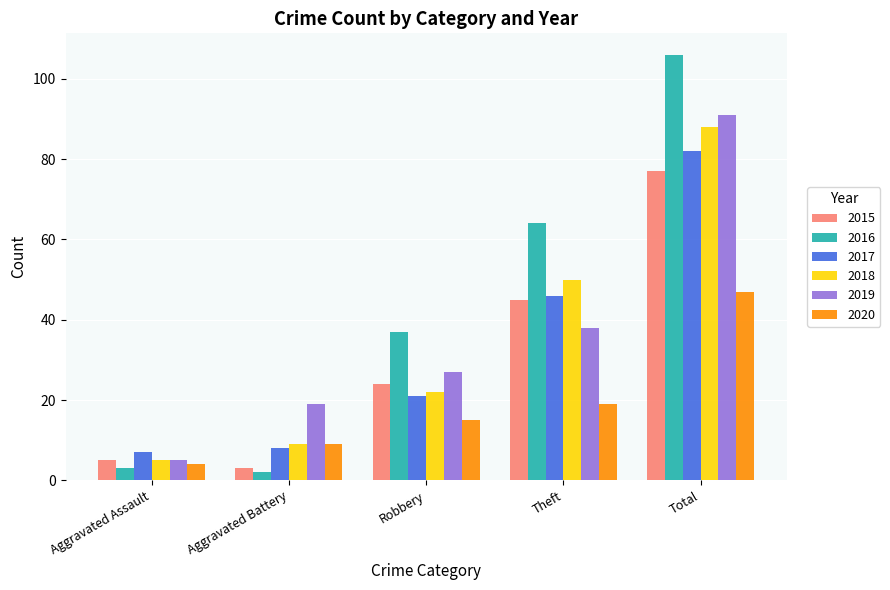

What is the sum of all 2015 values?

154